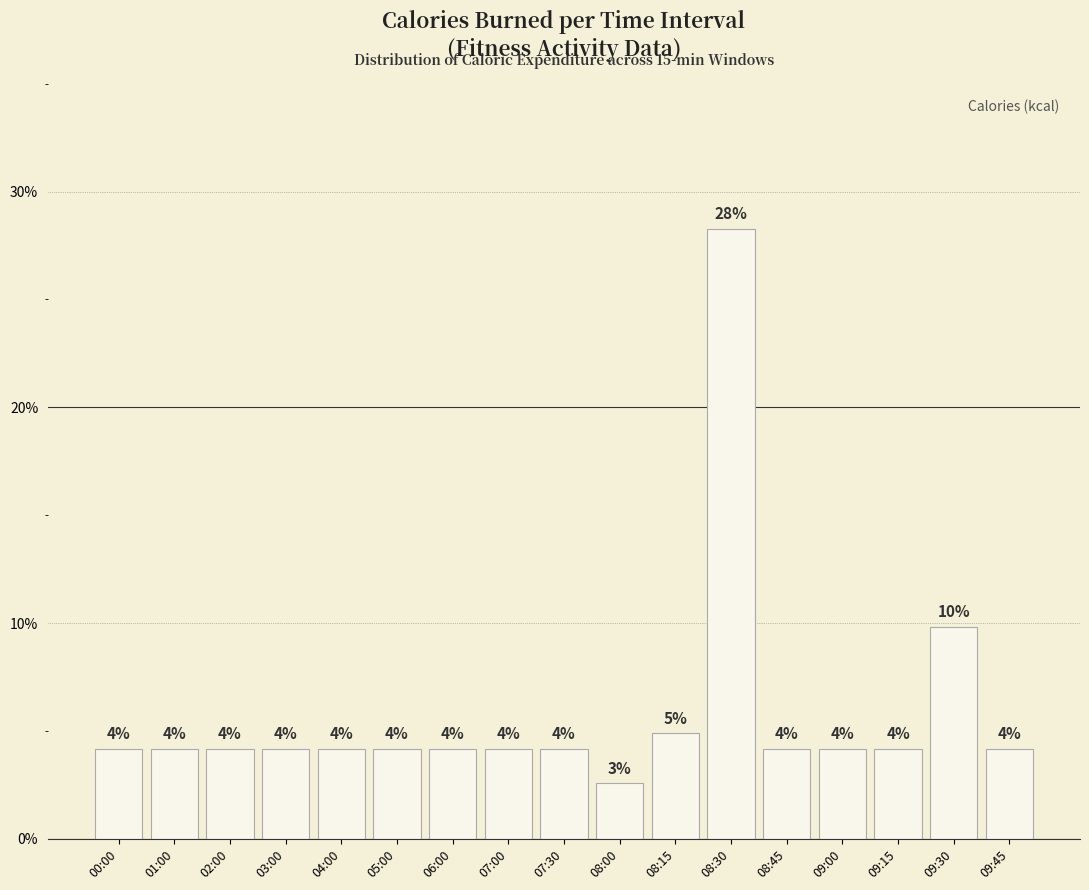

List the labels in order of value, largest first.

08:30, 09:30, 08:15, 09:15, 09:45, 00:00, 01:00, 02:00, 03:00, 04:00, 05:00, 06:00, 07:00, 07:30, 08:45, 09:00, 08:00